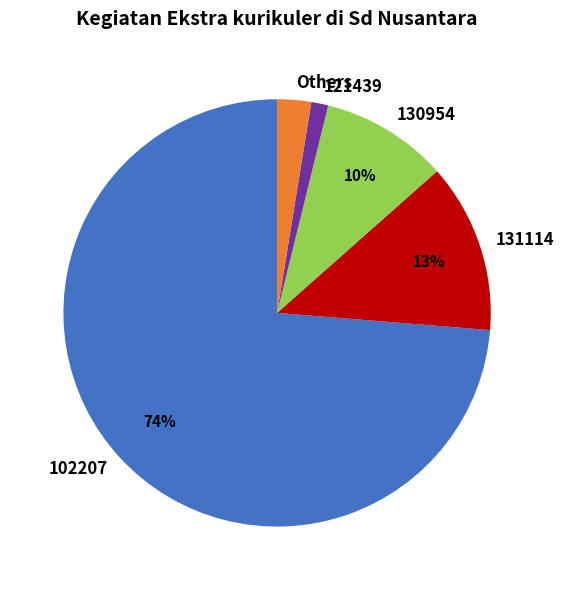

Is the sum of 121439 and Others greater than half?

No